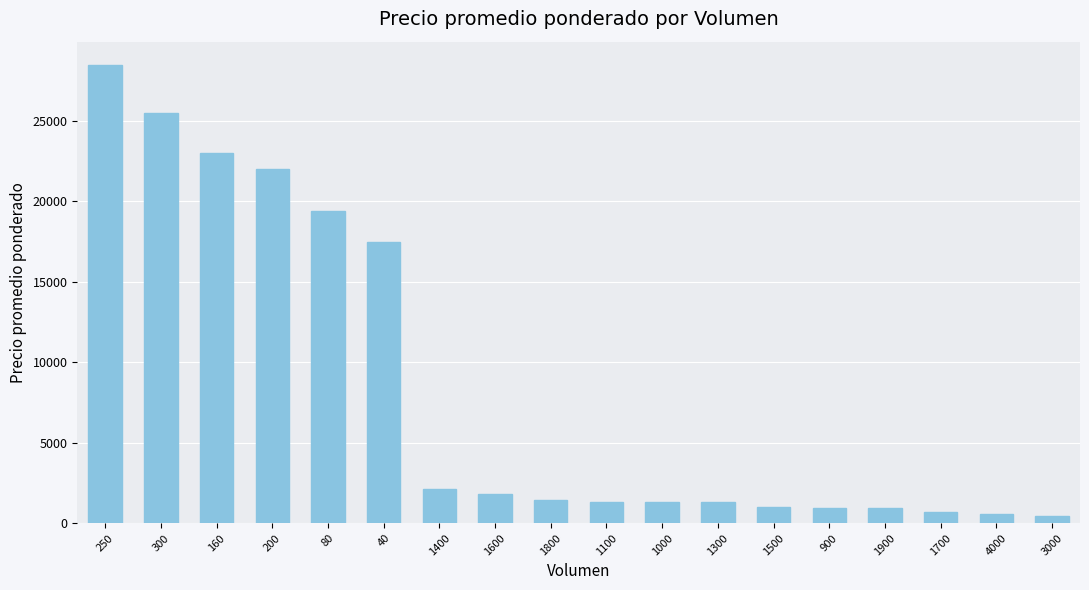

How many data points does each series have?

18